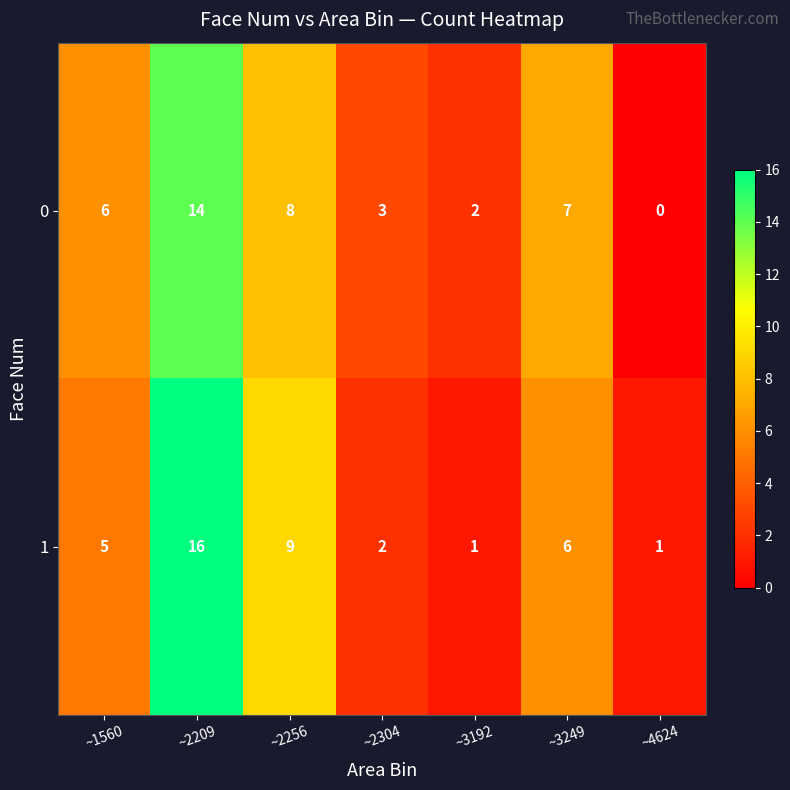

Reading left to right, extract all data points from this chart.

0: ~1560=6	~2209=14	~2256=8	~2304=3	~3192=2	~3249=7	~4624=0
1: ~1560=5	~2209=16	~2256=9	~2304=2	~3192=1	~3249=6	~4624=1